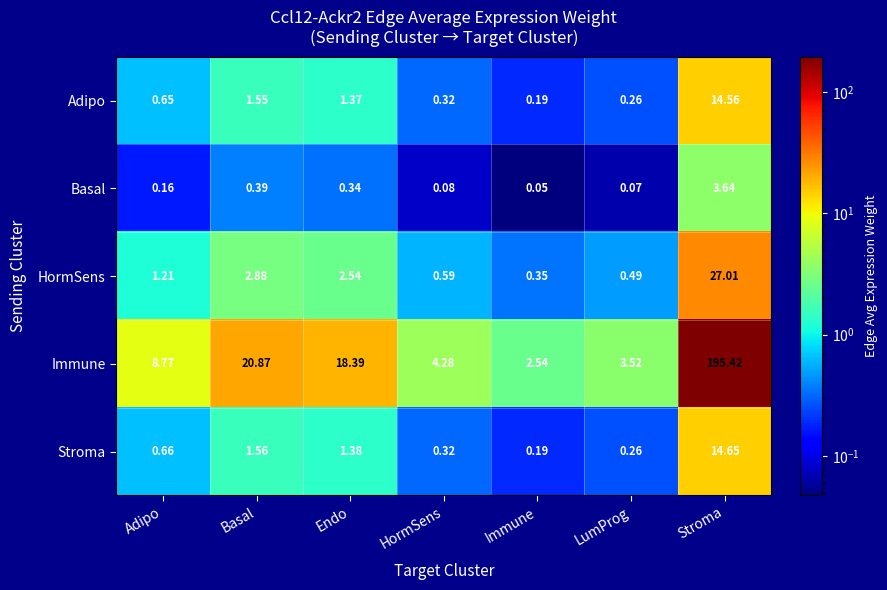

How many series are shown in this chart?

5